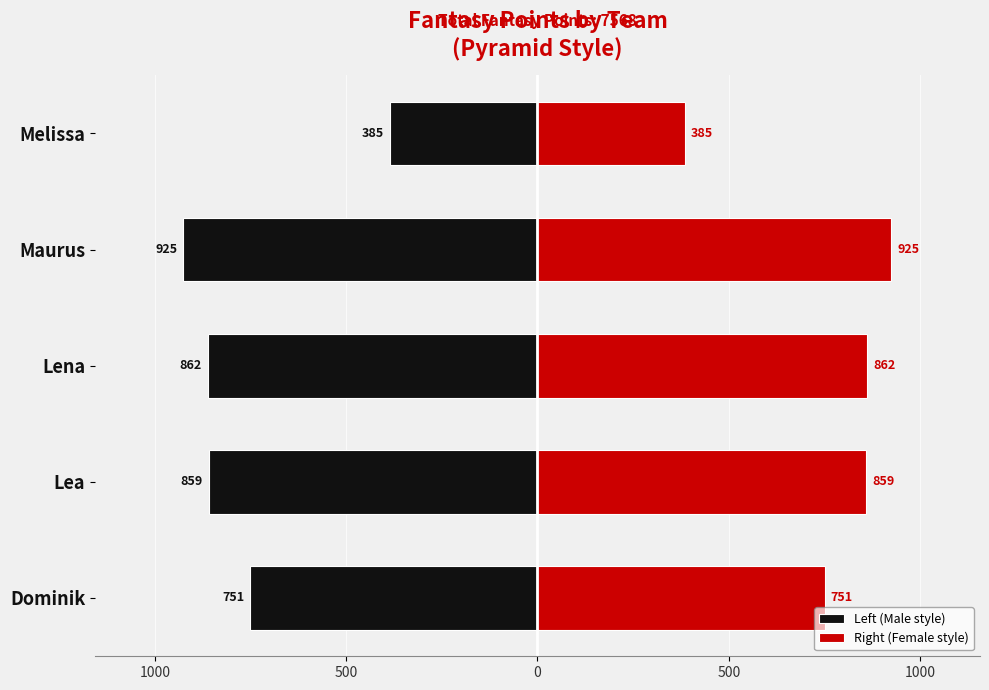

Which series has the largest range (max minus min)?

Left (Male style)